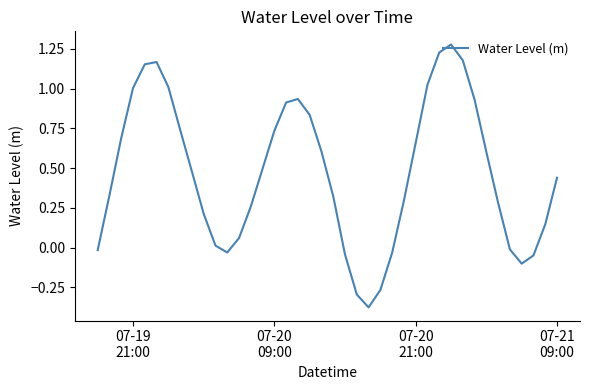

How many values are above zero?

30